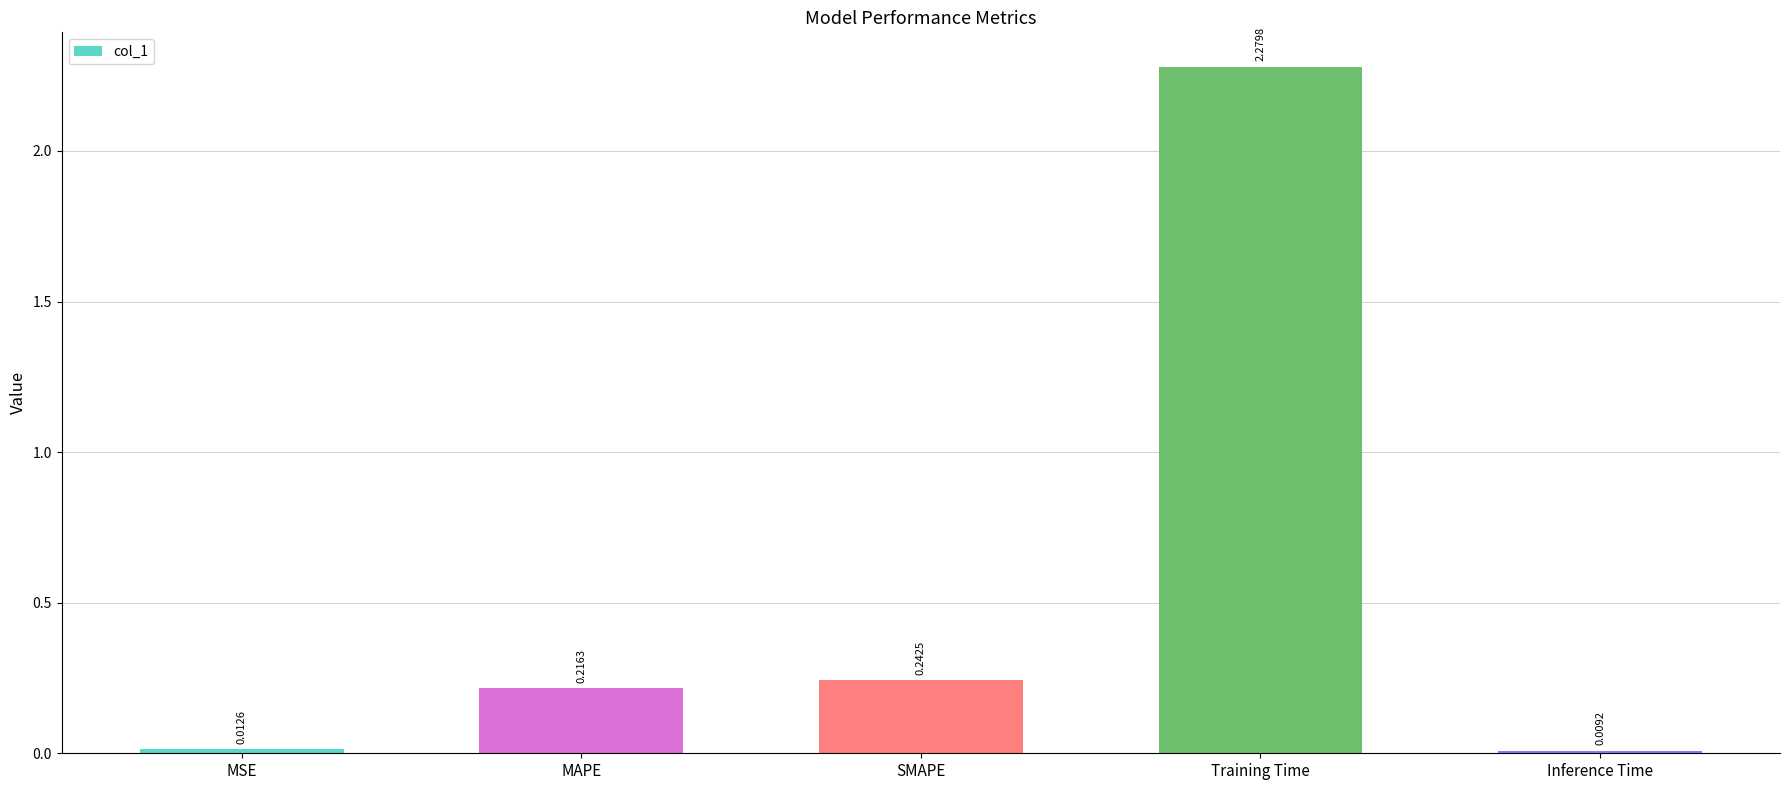

How many bars are there in total?

5